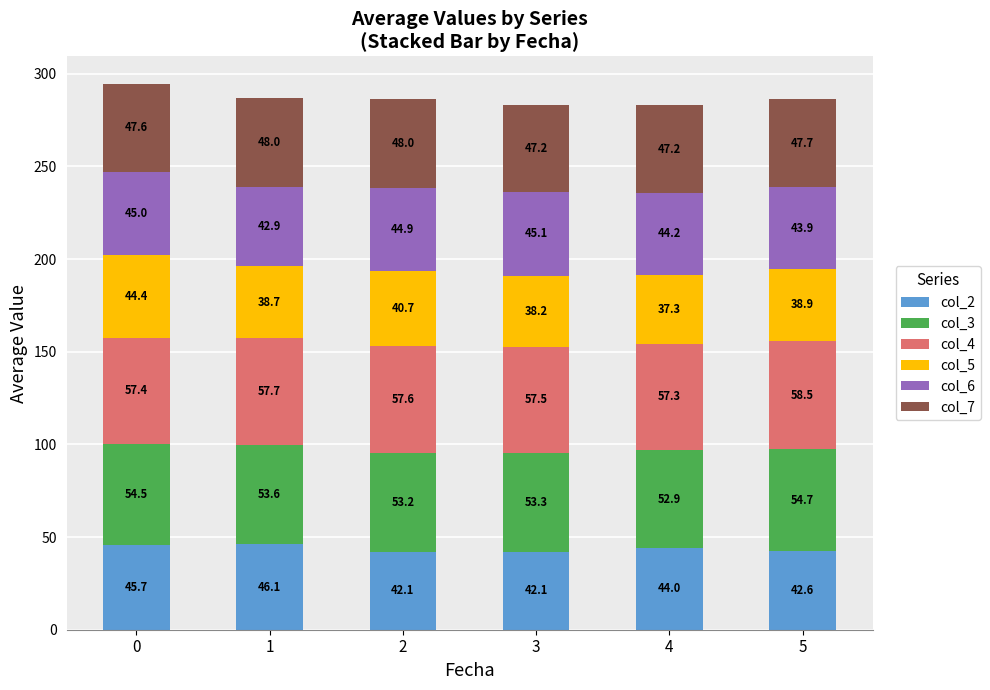

Which category has the lowest value in the col_2 series?

3